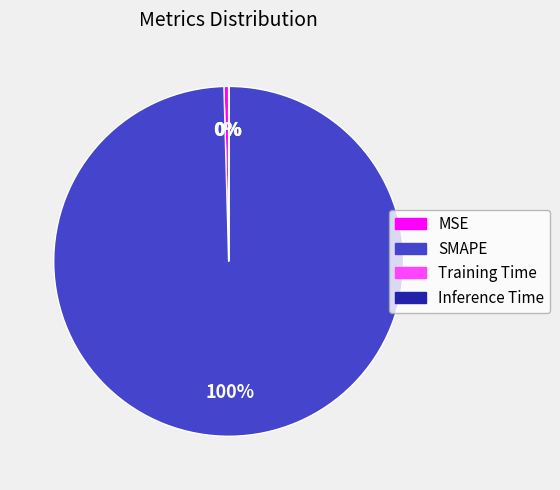

Do SMAPE and MSE together represent more than half of the pie?

Yes